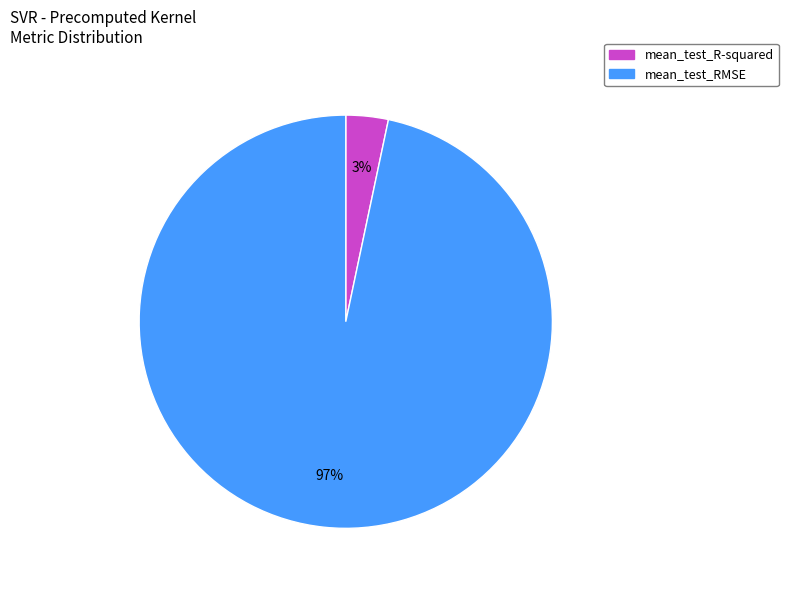

Rank the categories by value from highest to lowest.

mean_test_RMSE, mean_test_R-squared